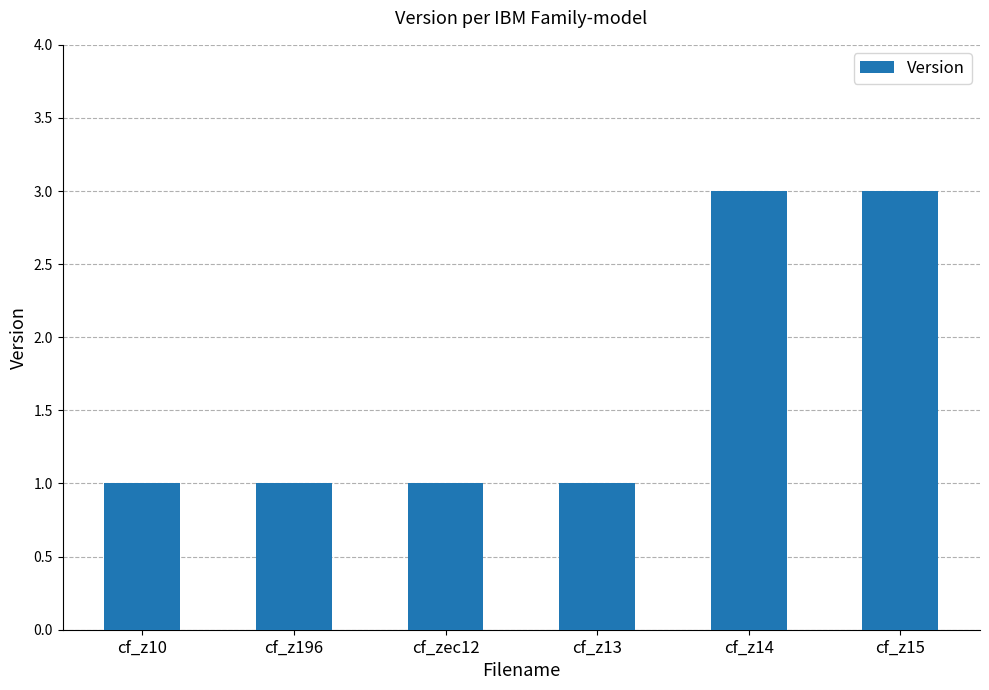

What is the minimum value shown in the chart?

1